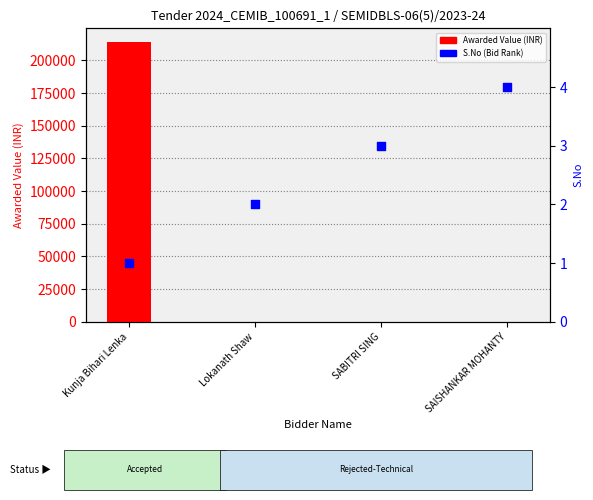

At which category is the sum across all series the highest?

Kunja Bihari Lenka